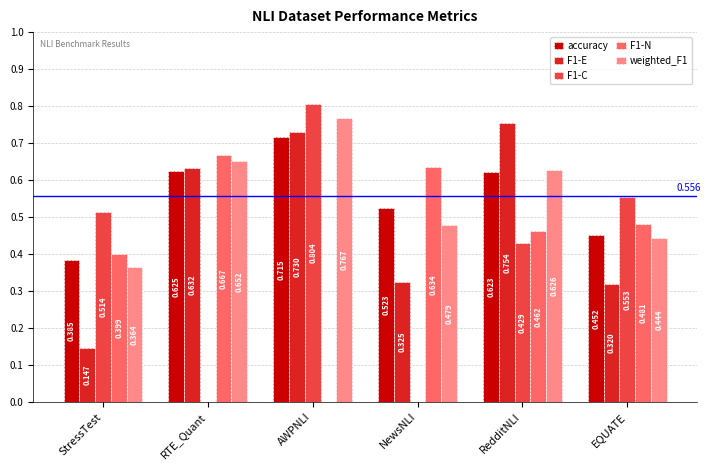

At which category is the sum across all series the highest?

AWPNLI